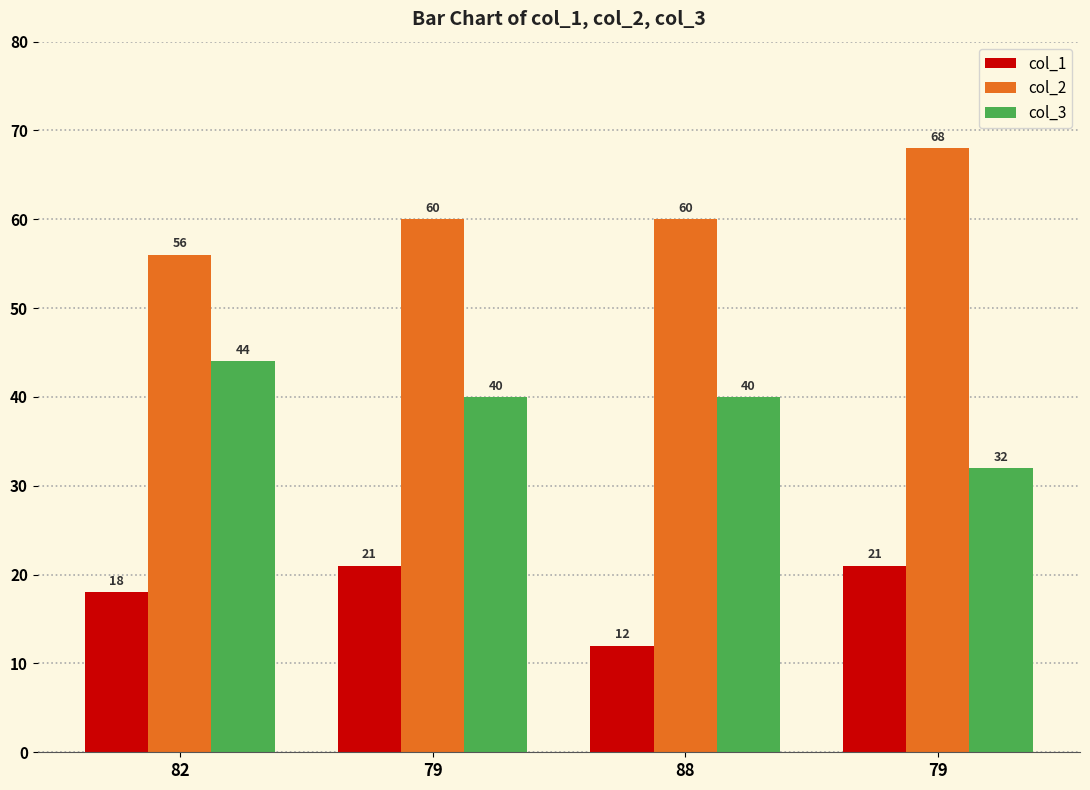

What are all the series names shown in the legend?

col_1, col_2, col_3